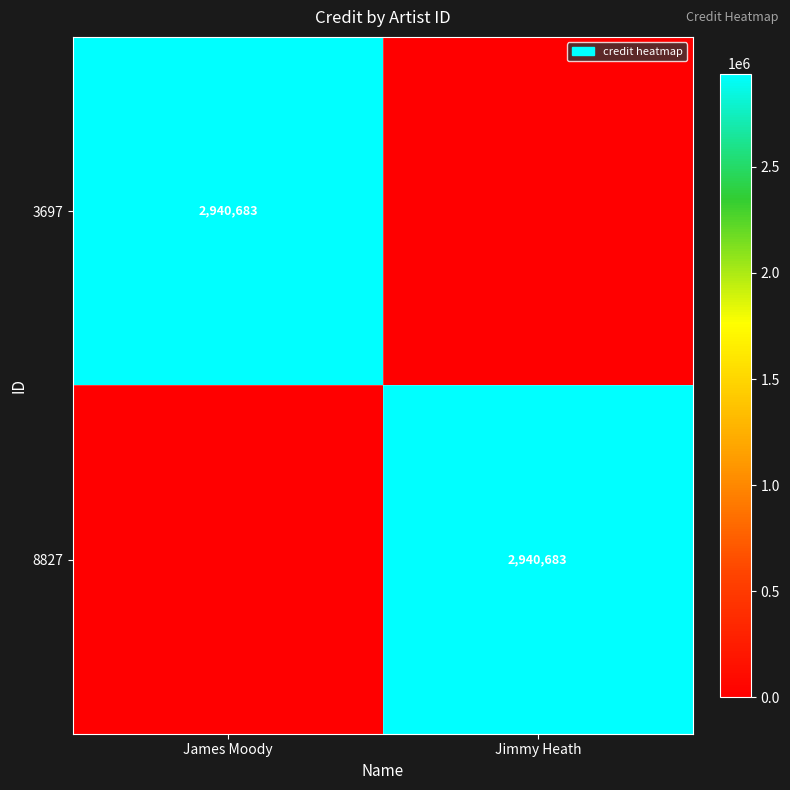

The value of 3697 at James Moody is 2940683. True or false?

True